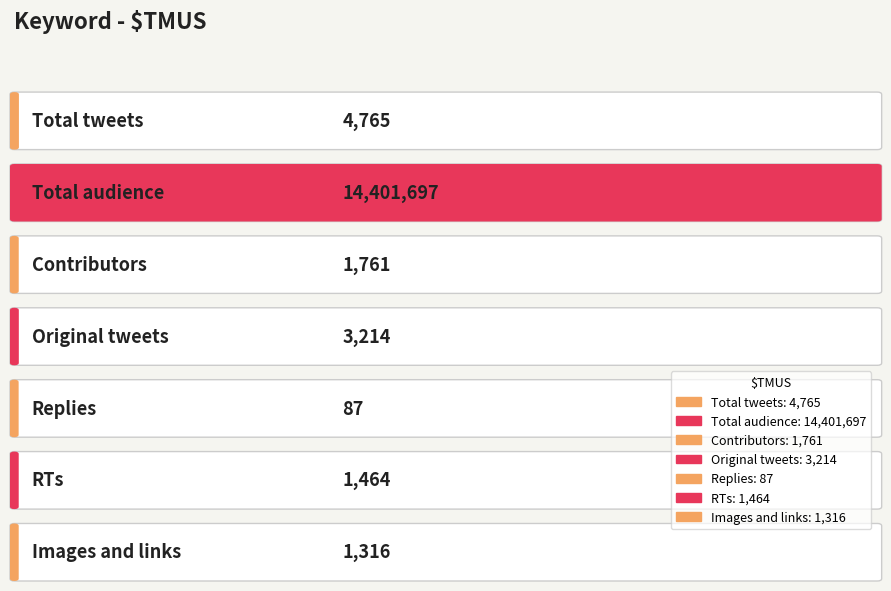

Reading left to right, list all the values displayed in this chart.

4765	14401697	1761	3214	87	1464	1316